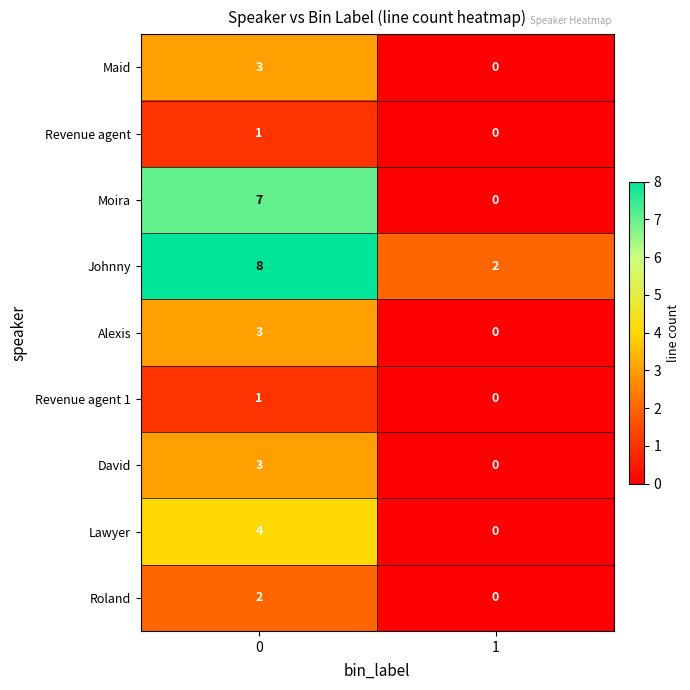

What is the difference between the Johnny values at 0 and 1?

6